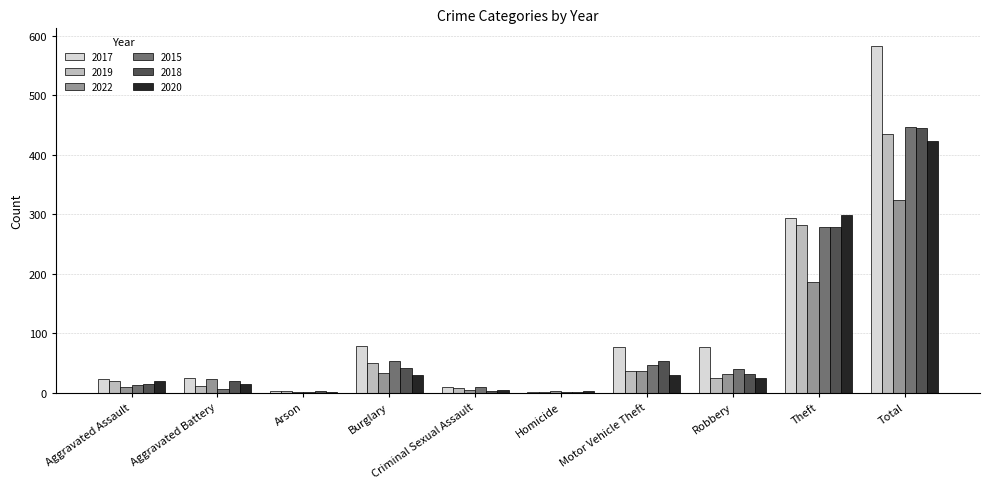

What is the maximum value shown in the chart?

583